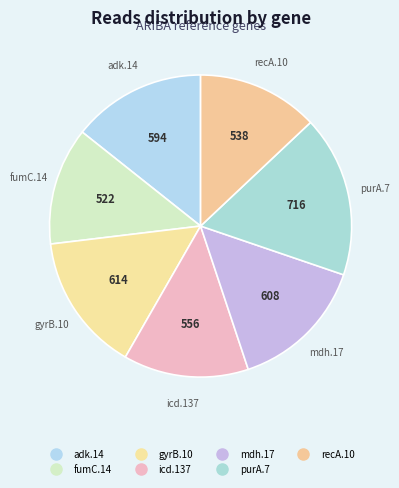

What is the ratio of the value at purA.7 to the value at fumC.14?

1.4